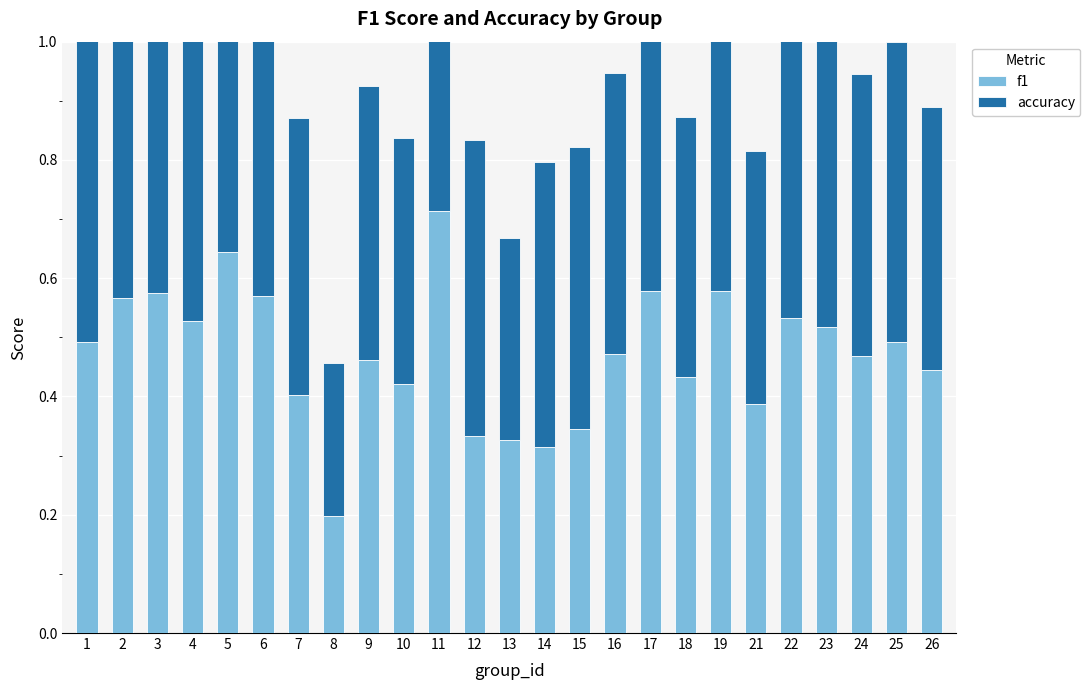

Rank the series by their maximum value, from highest to lowest.

f1, accuracy